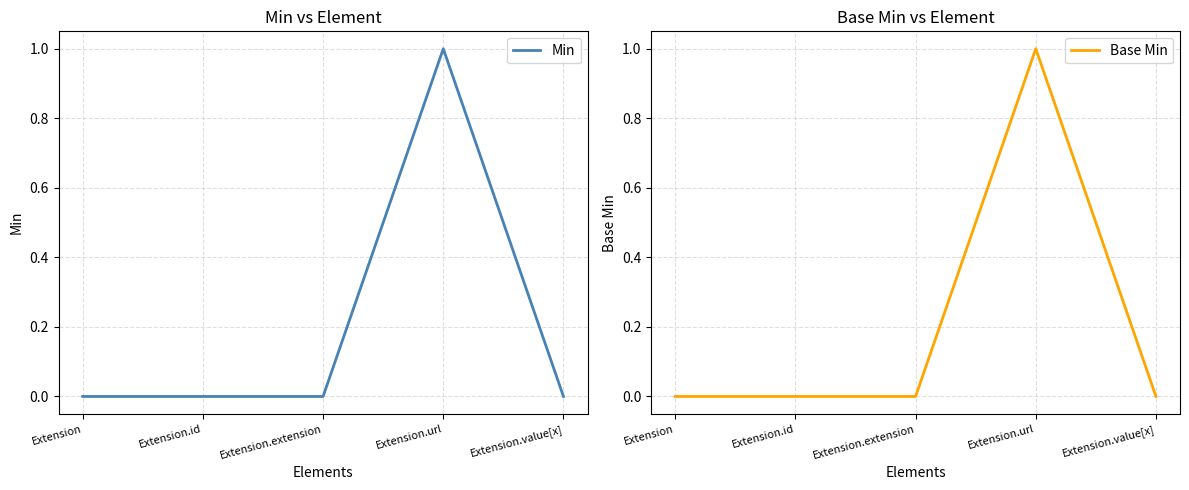

What is the difference between the maximum and minimum values in the Min series?

1